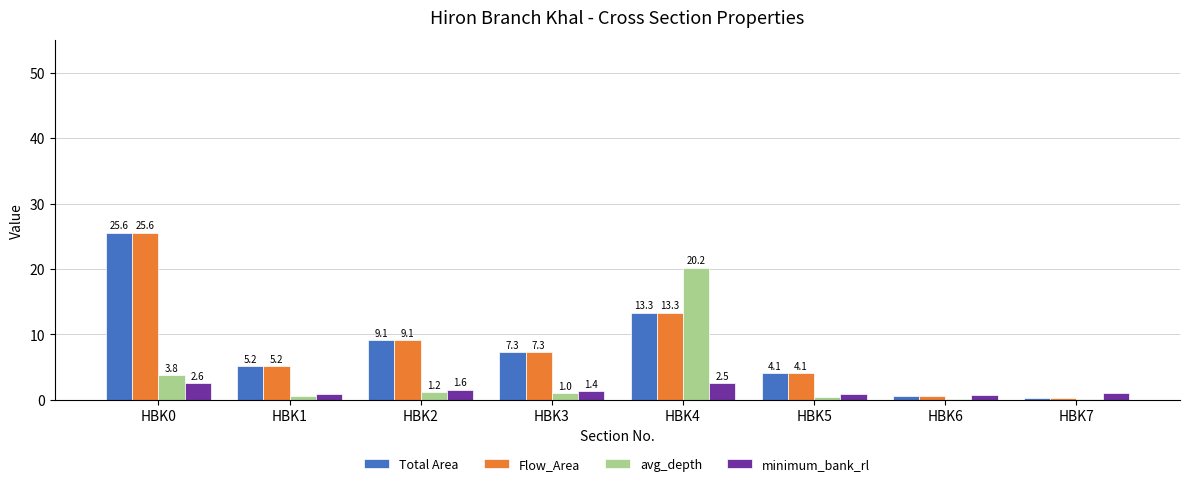

Which series changed the most between HBK4 and HBK7?

avg_depth